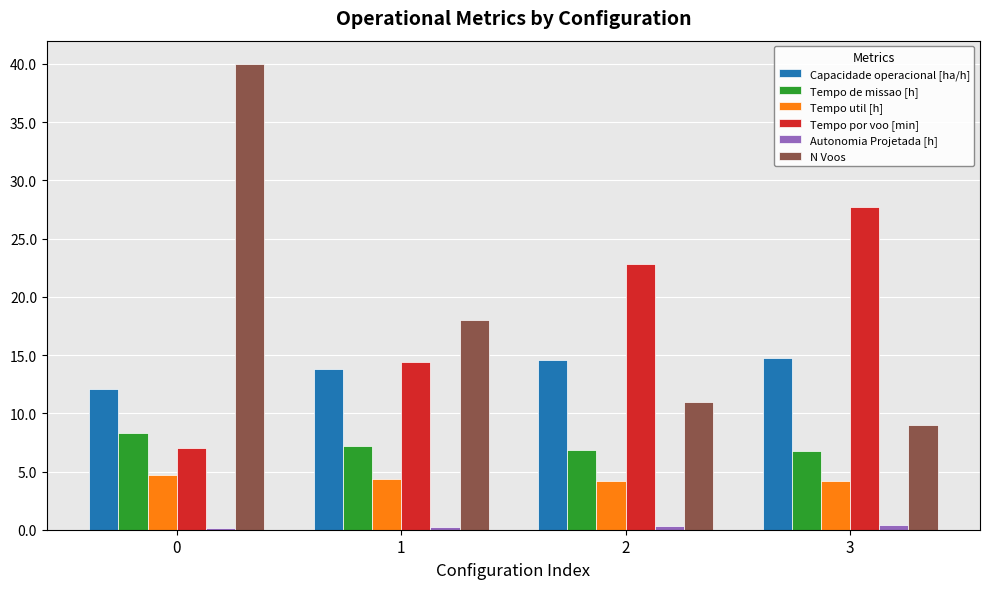

Which series changed the most between 1 and 3?

Tempo por voo [min]